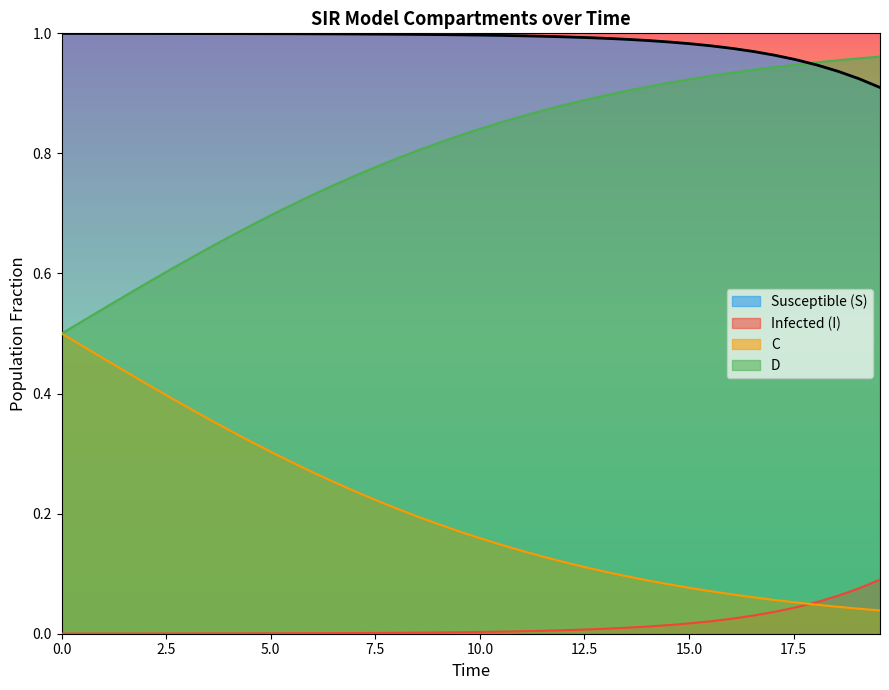

True or false: C and Susceptible (S) intersect in this chart.

False